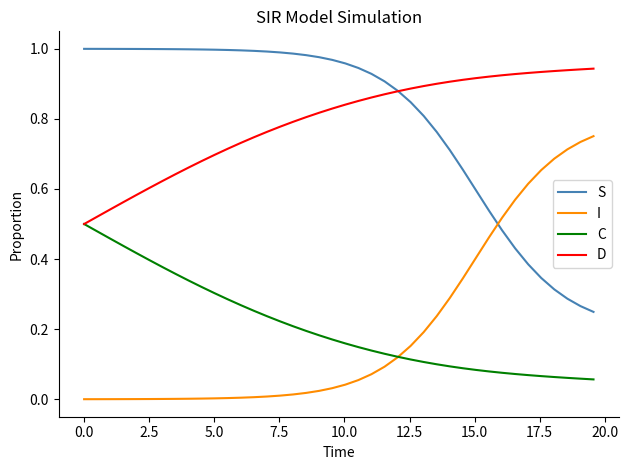

True or false: D and I intersect in this chart.

False